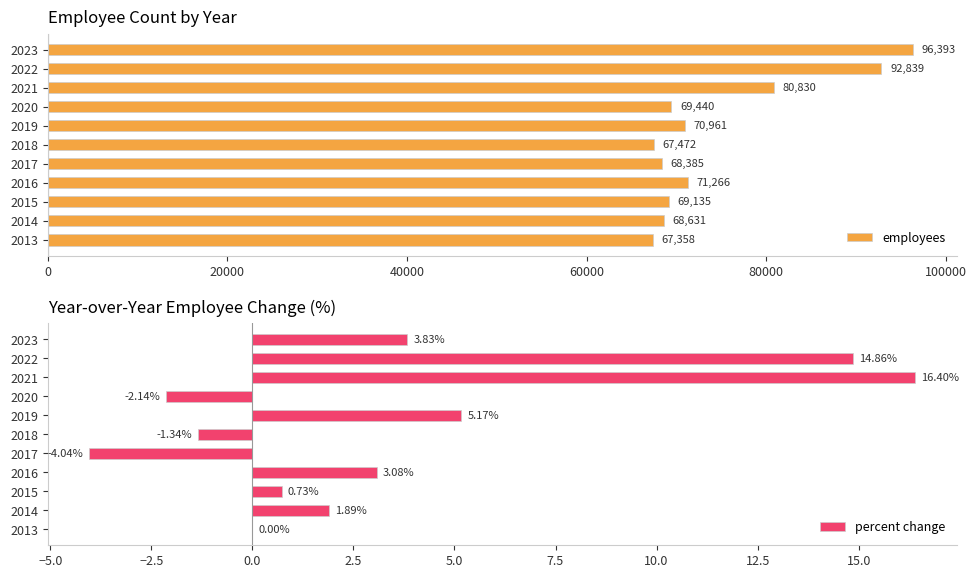

What is the average value of the employees series?

74792